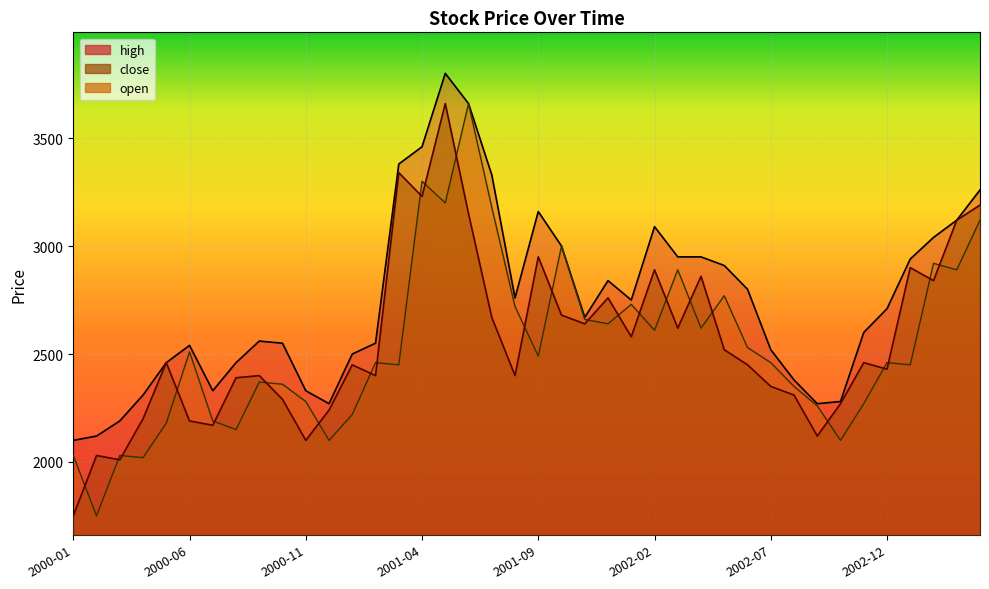

Rank the series at 2000-02 from lowest to highest value.

open, close, high